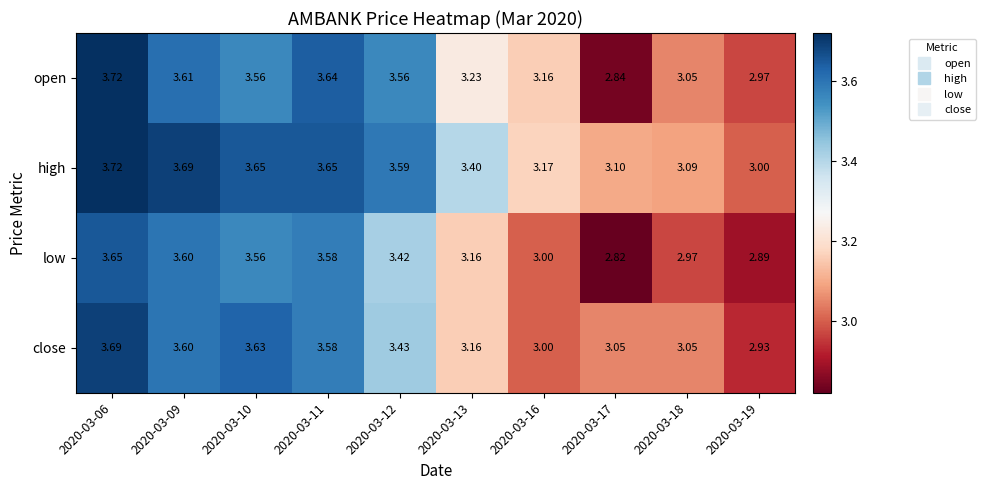

Is the value of open at 2020-03-12 greater than the value of low at 2020-03-12?

Yes